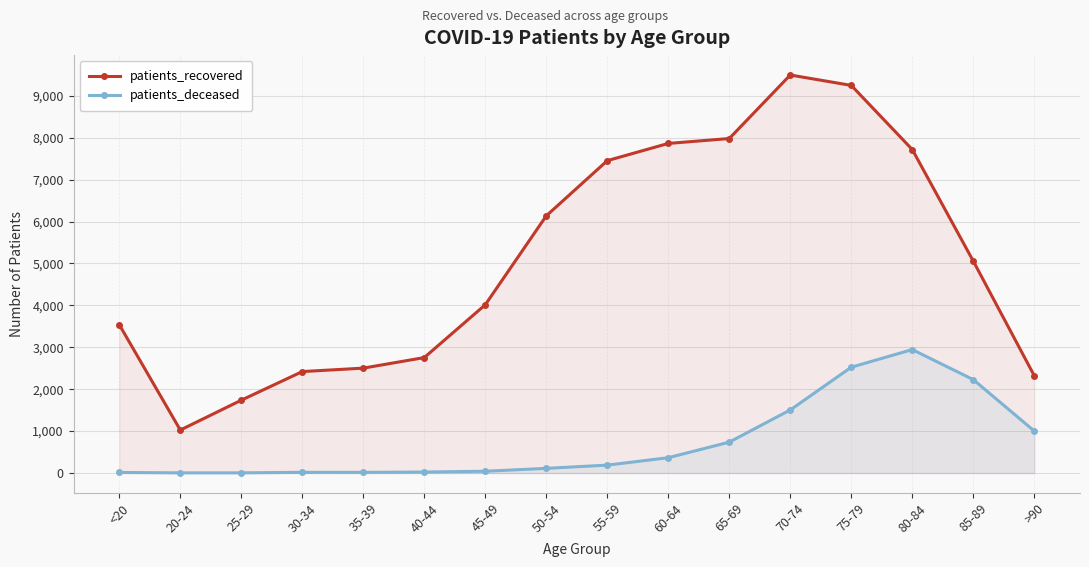

What is the average value of the patients_deceased series?

732